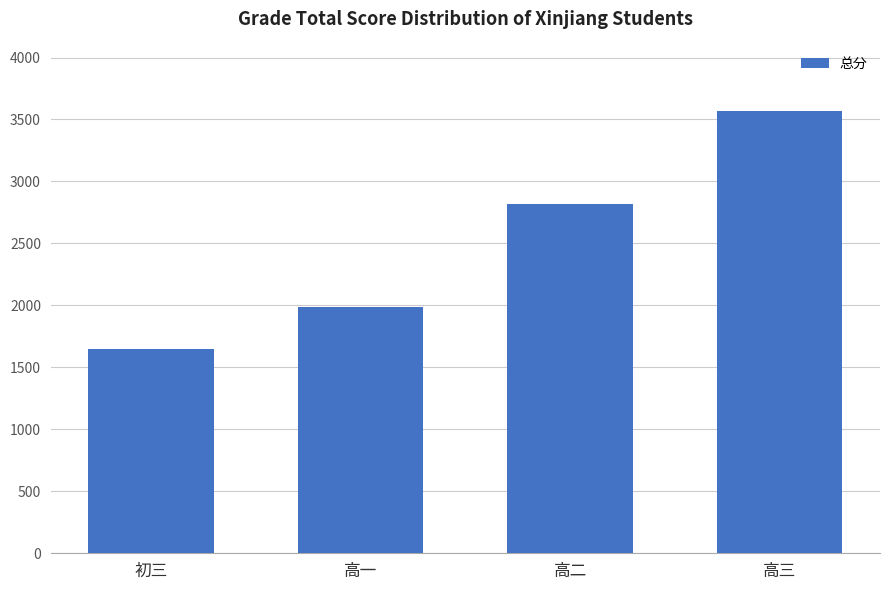

Count the values in the range 1985 to 3570.

3